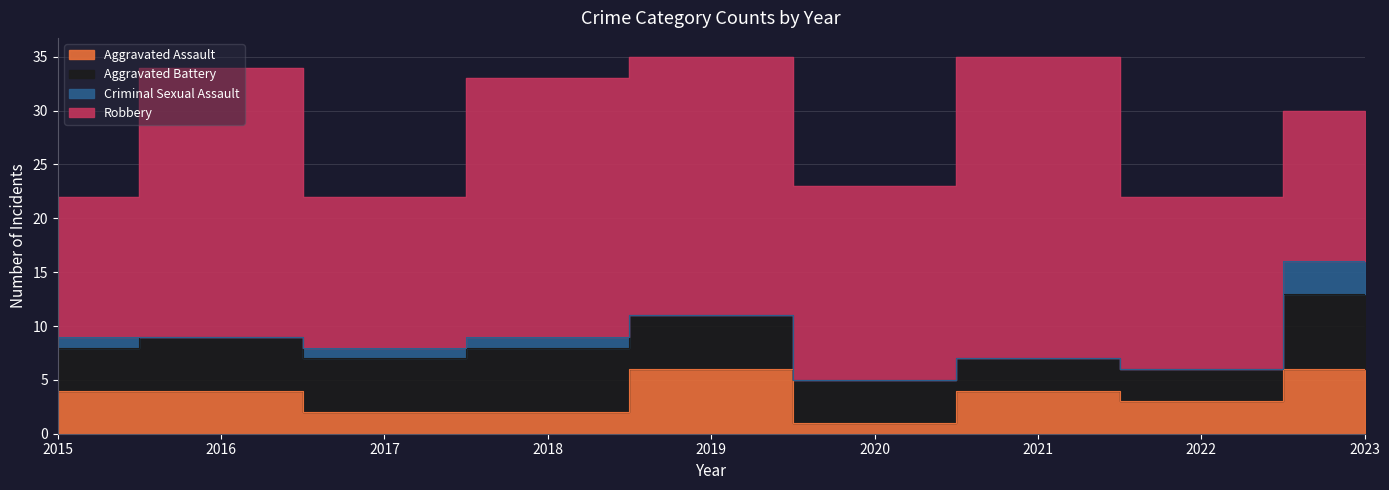

How many lines are shown in the chart?

4